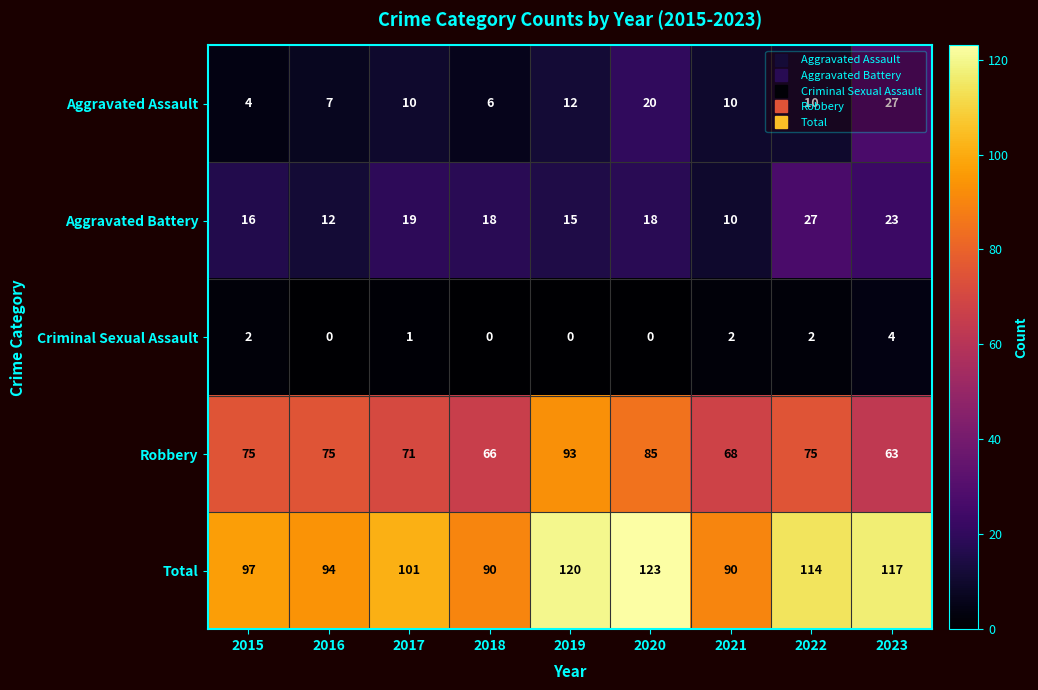

What is the sum of the Aggravated Battery values at 2019 and 2017?

34